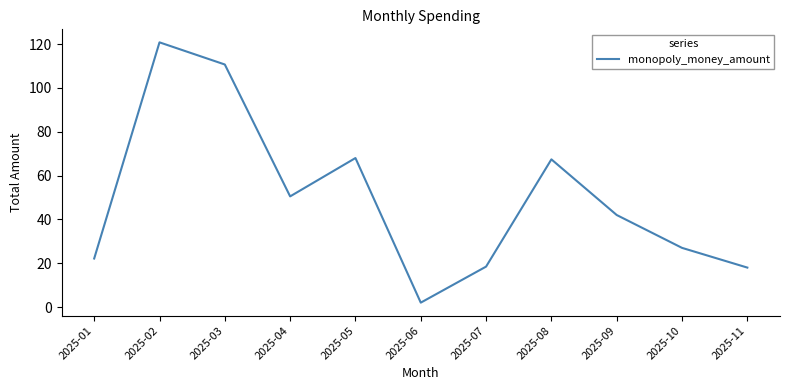

At which category does the chart reach its minimum across all series?

2025-06